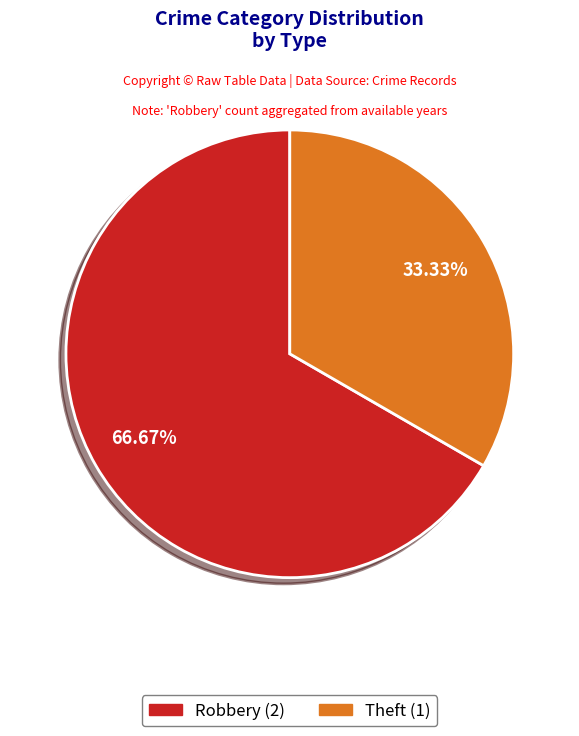

True or false: Robbery accounts for 67% of the total.

True